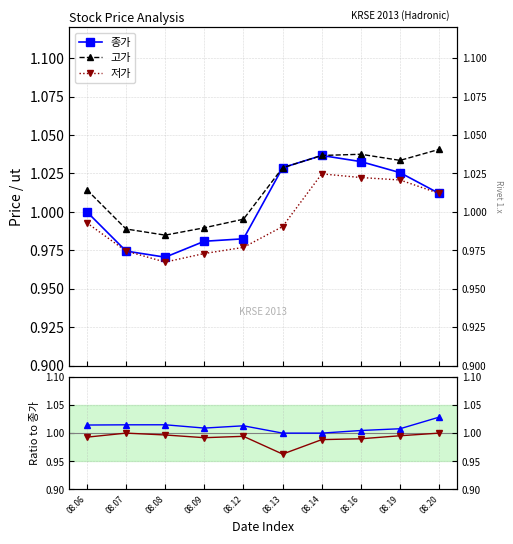

Which has a higher value, 08.06 or 08.09?

08.06